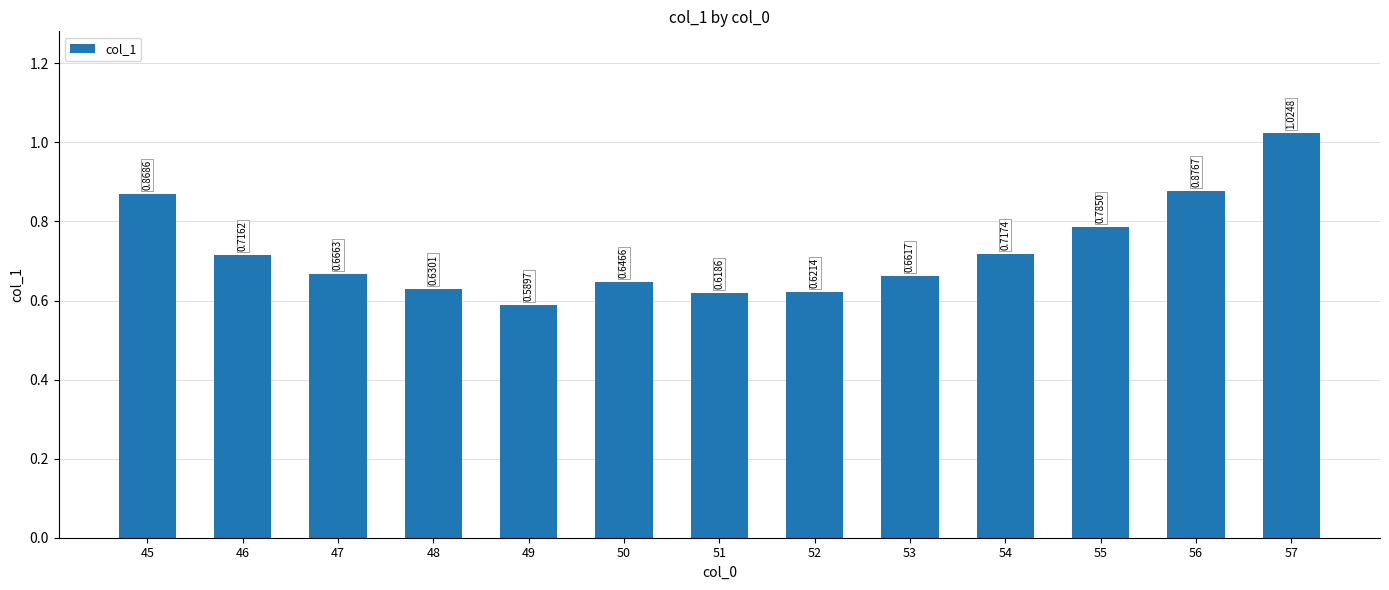

Is it true that the value at 56 is 0.2?

False